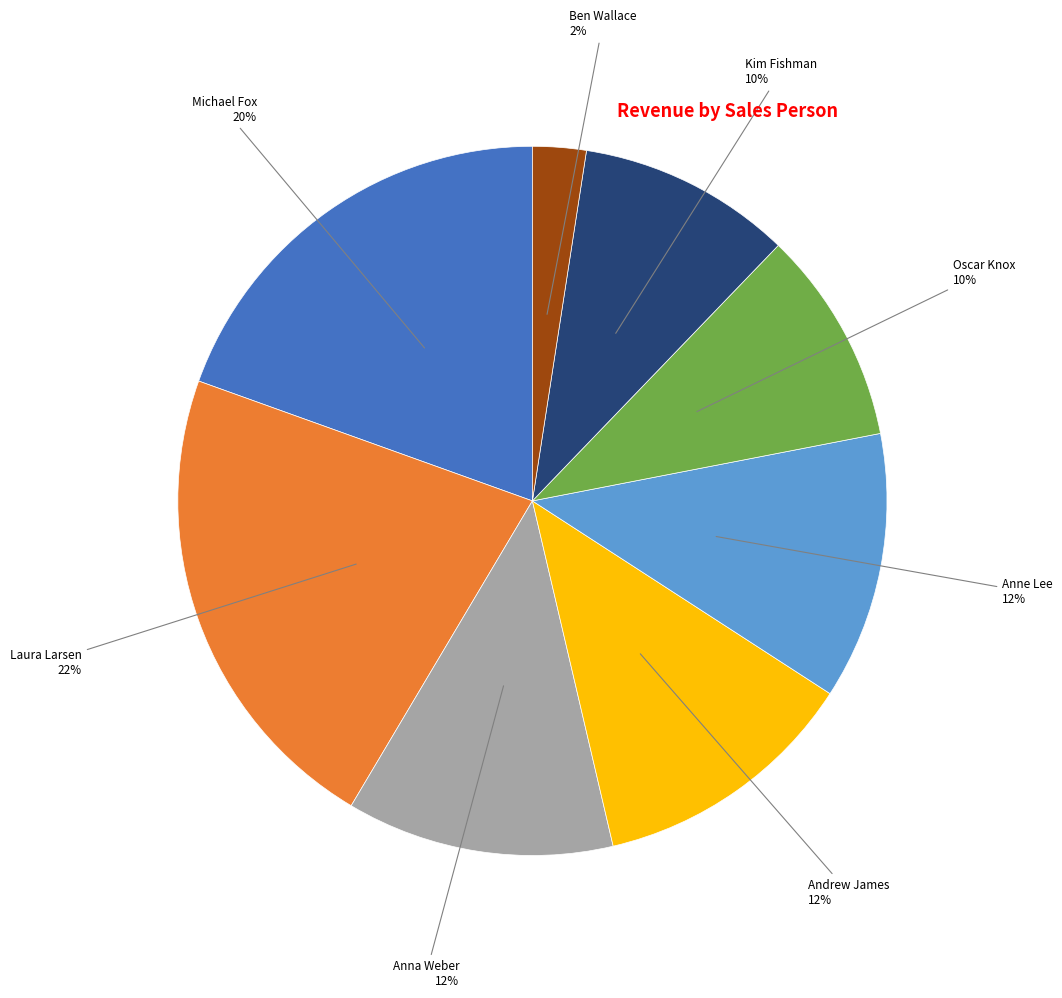

Is there any slice that represents more than half of the pie?

No